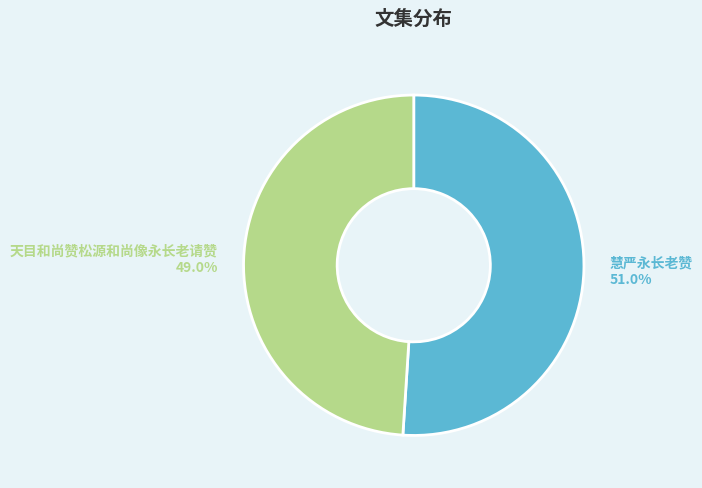

Rank the categories by value from highest to lowest.

慧严永长老赞, 天目和尚赞松源和尚像永长老请赞